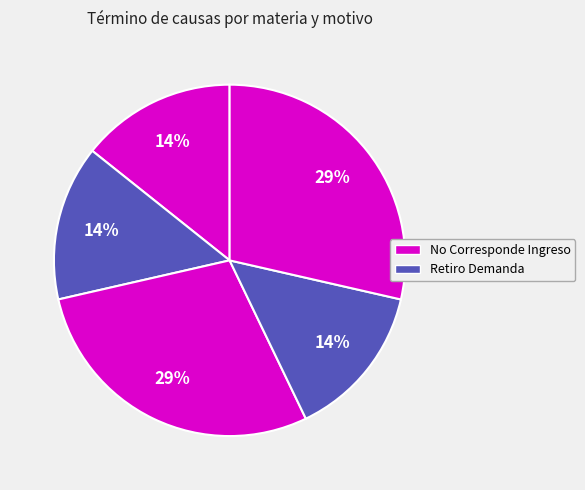

Count the number of slices in the pie.

5